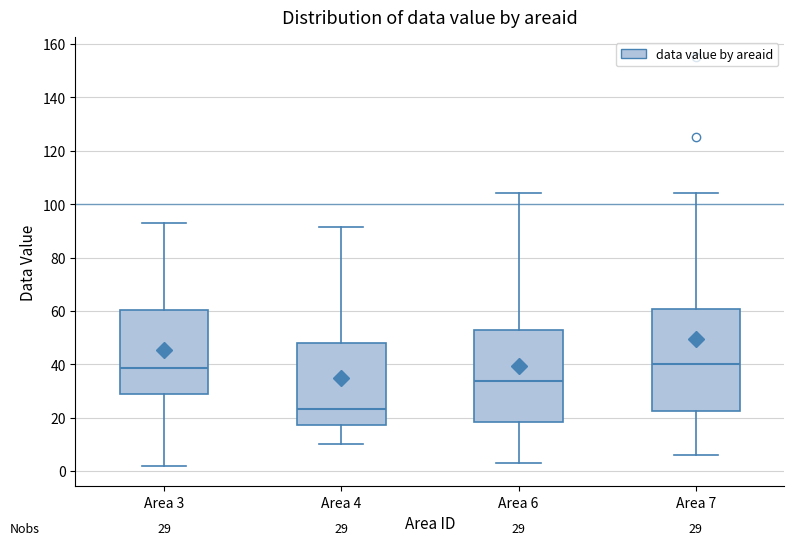

Comparing the boxes themselves (not the whiskers), which one is the tallest?

Area 7